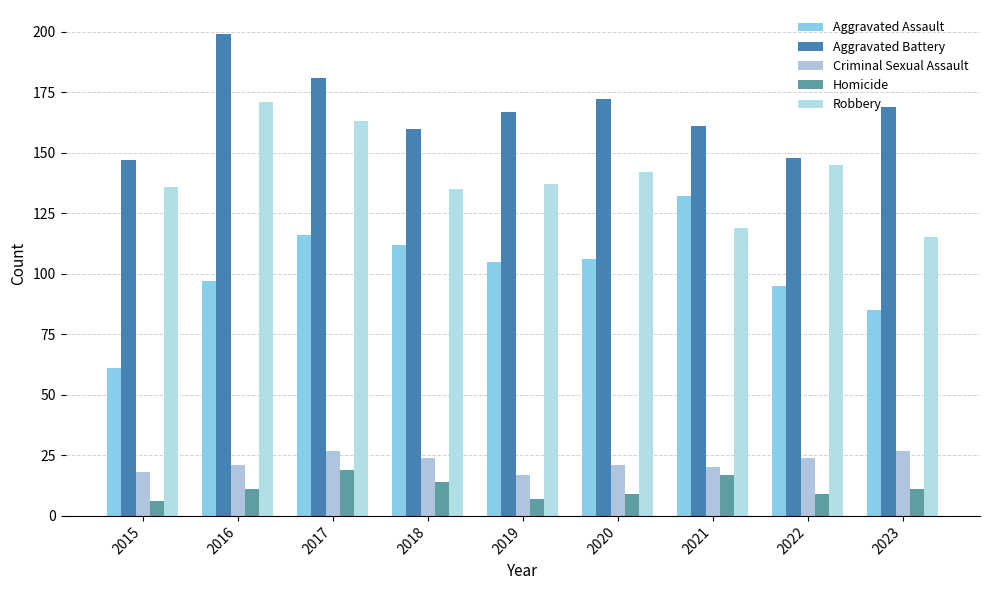

Which series has the largest total across all categories?

Aggravated Battery